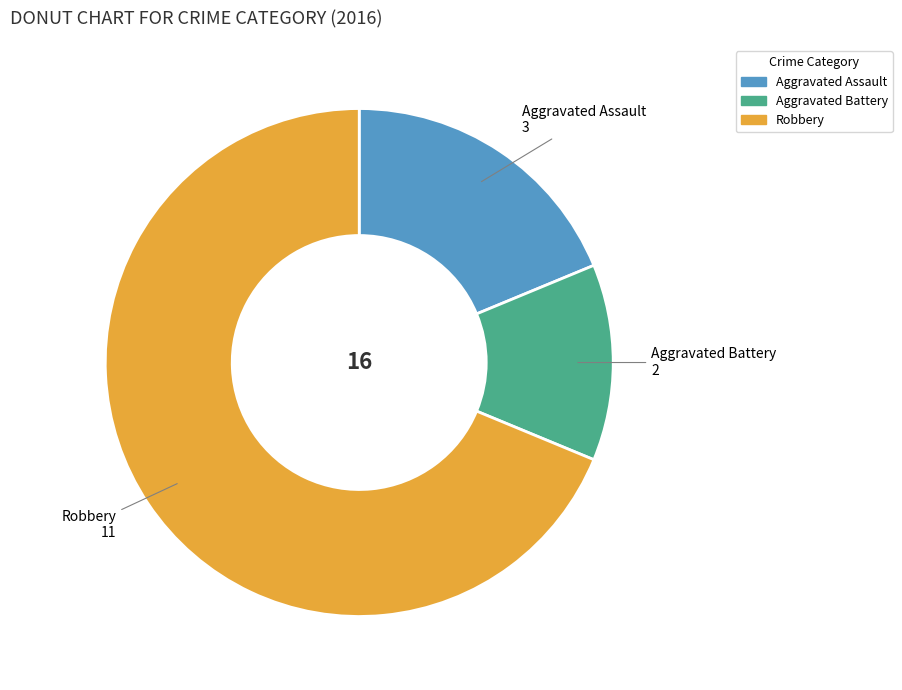

Is the sum of Aggravated Battery and Robbery greater than half?

Yes